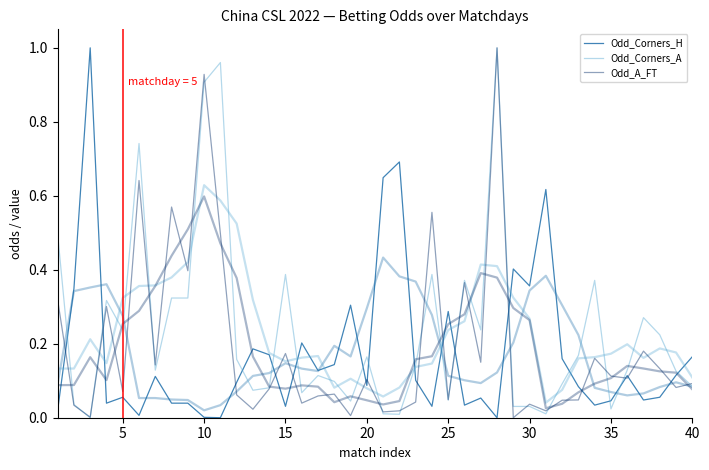

Which series has the largest total across all categories?

Odd_Corners_A